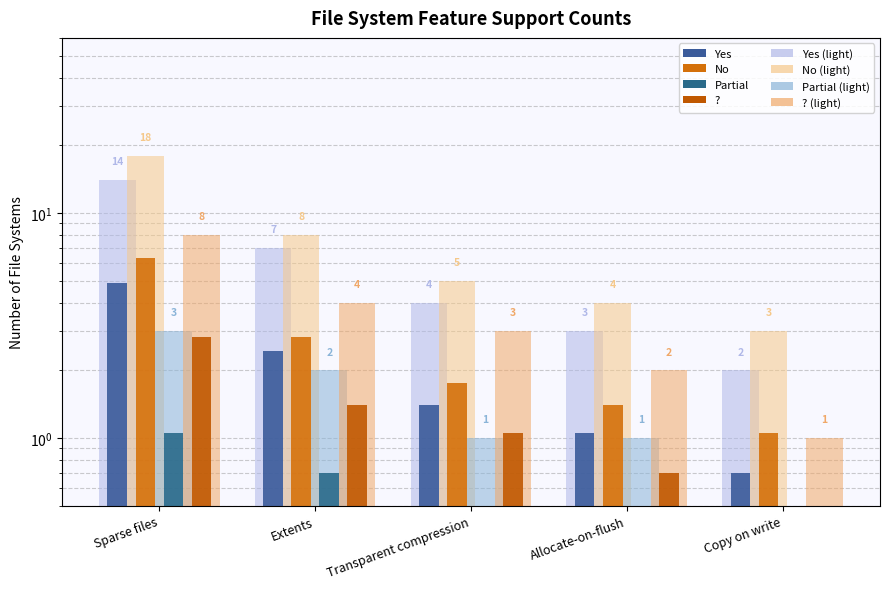

Are the bars horizontal?

No